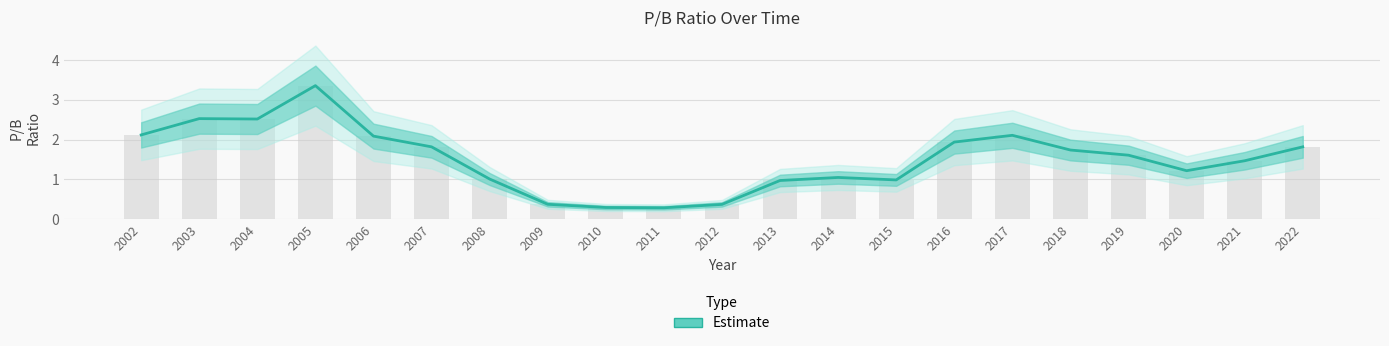

What is the greatest value displayed?

3.4